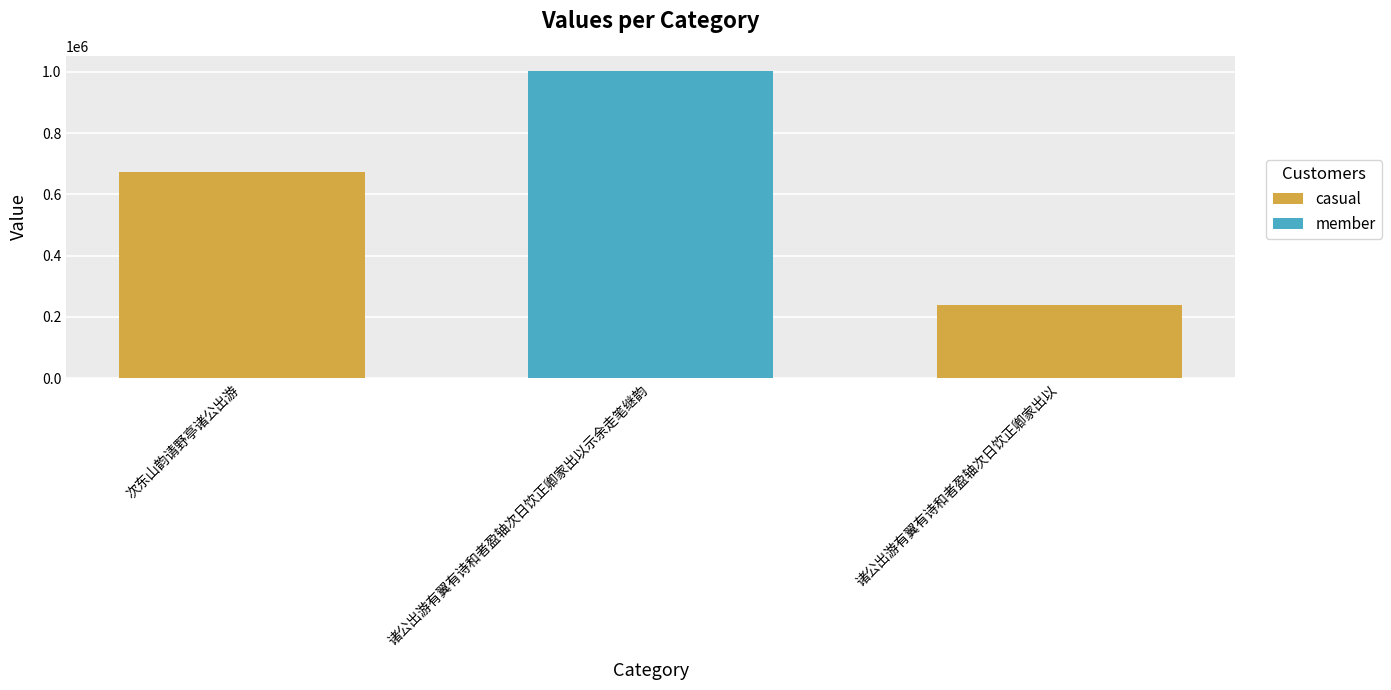

What is the average value?

638069